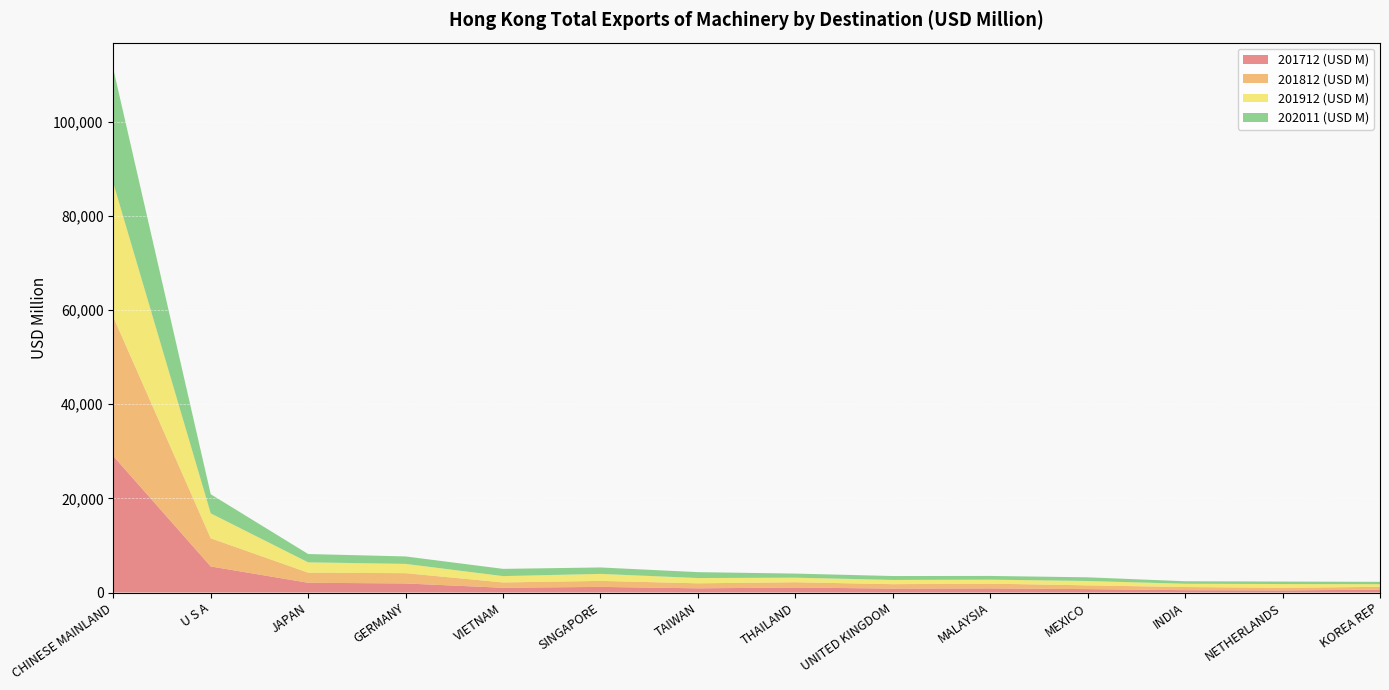

Reading left to right, extract all data points from this chart.

201712 (USD M): 28980.9	5535.2	2072.1	1924.2	1007.2	1192.4	892.9	1062.5	832.0	872.7	722.8	499.6	444.6	615.6
201812 (USD M): 29554.0	5985.8	2141.8	2185.1	1133.0	1275.1	1063.5	1121.3	940.2	1010.8	800.1	664.7	549.4	595.5
201912 (USD M): 28428.5	5295.8	2196.0	1973.5	1346.5	1487.3	1122.3	968.2	901.7	853.3	924.9	697.0	811.0	558.2
202011 (USD M): 24275.4	4062.9	1768.3	1581.9	1538.8	1367.7	1251.4	870.7	828.7	785.4	783.5	533.1	526.0	502.3